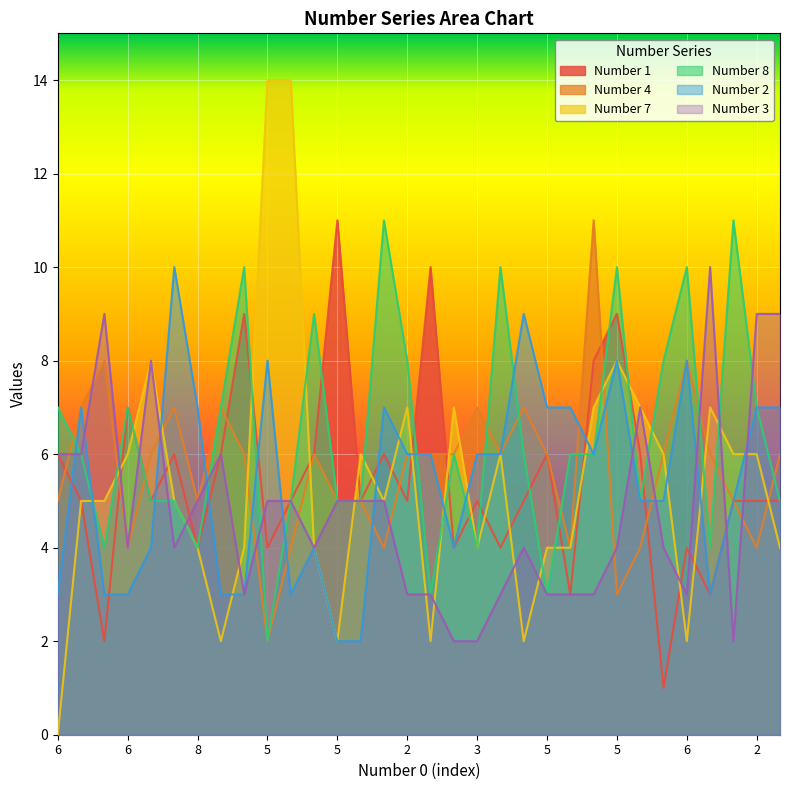

True or false: Number 2 has more than 0 points higher than both neighbors.

True